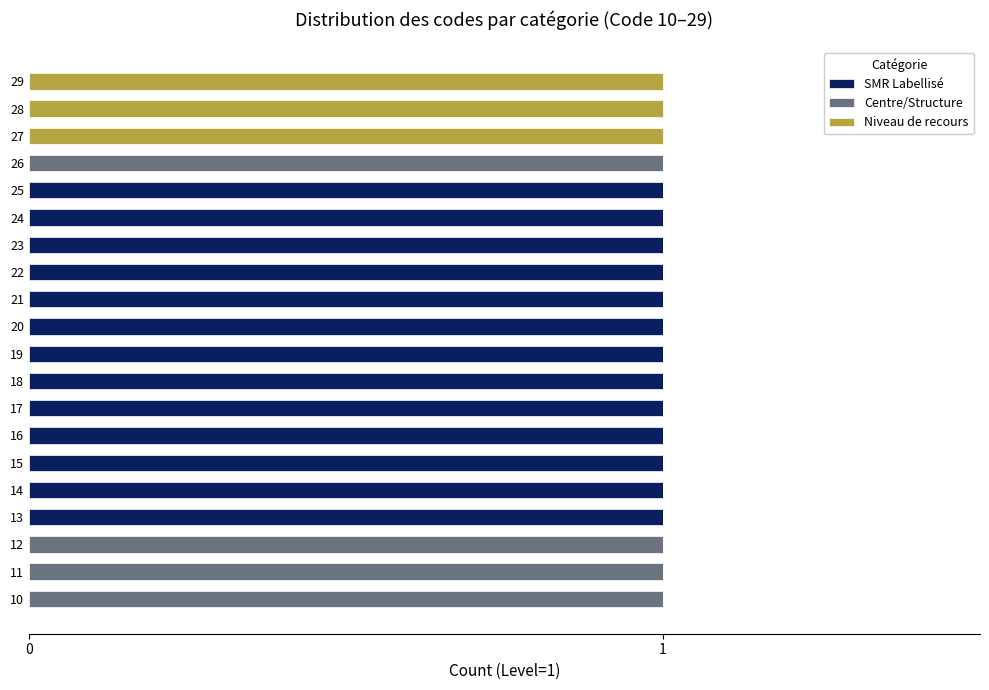

The value of SMR Labellisé at 15 is 2. True or false?

False